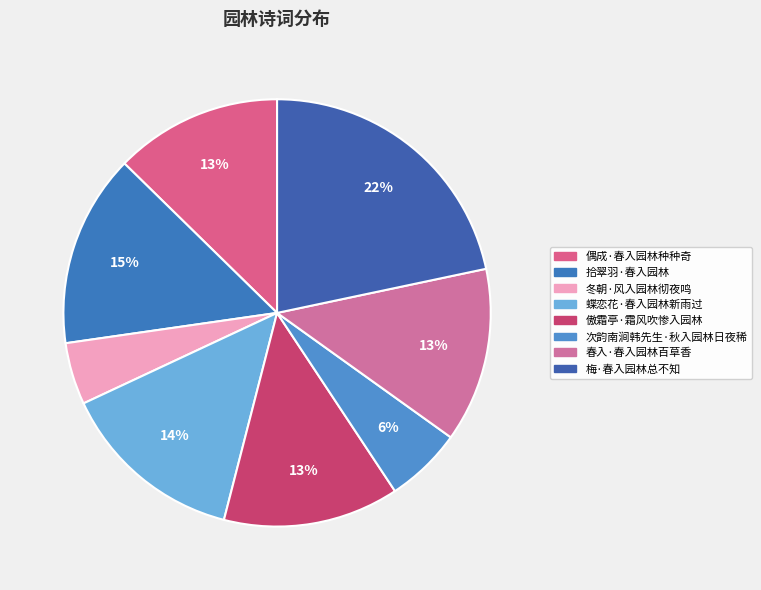

The 冬朝·风入园林彻夜鸣 slice represents 5% of the pie. True or false?

True